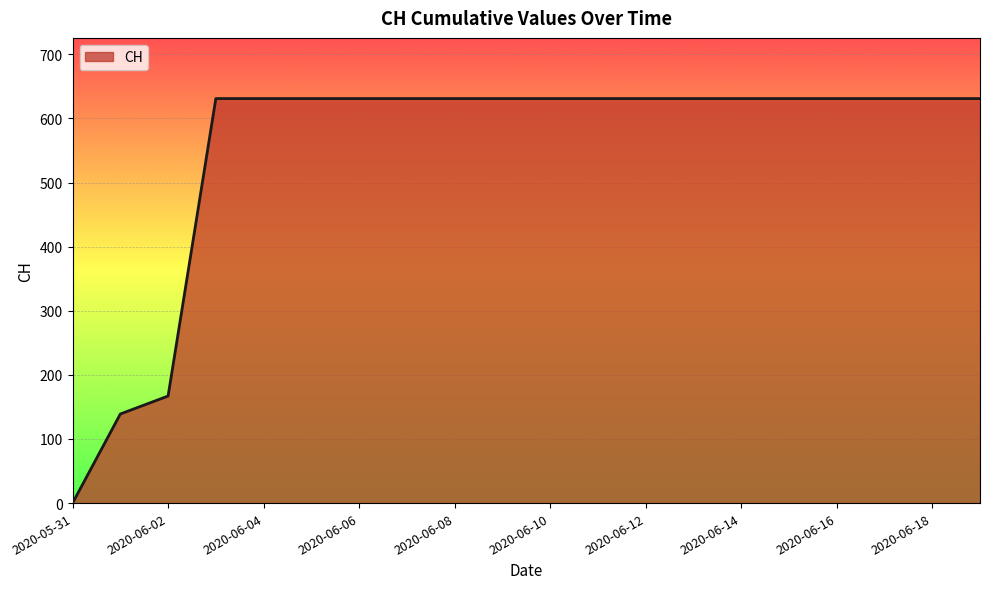

What is the difference between the maximum and minimum values?

631